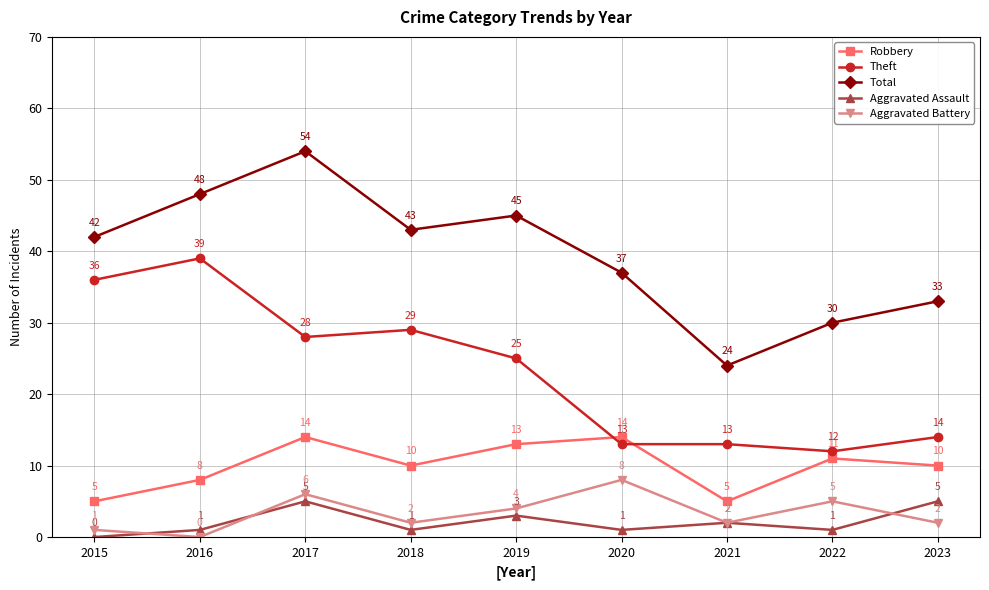

At which label is Robbery closest to 9?

2016